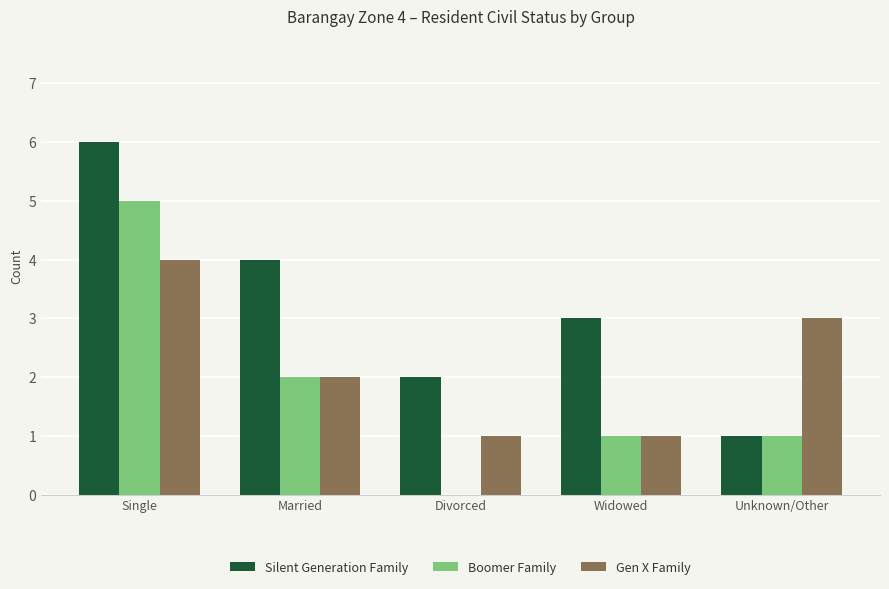

Where does the Gen X Family series first go above 2?

Single